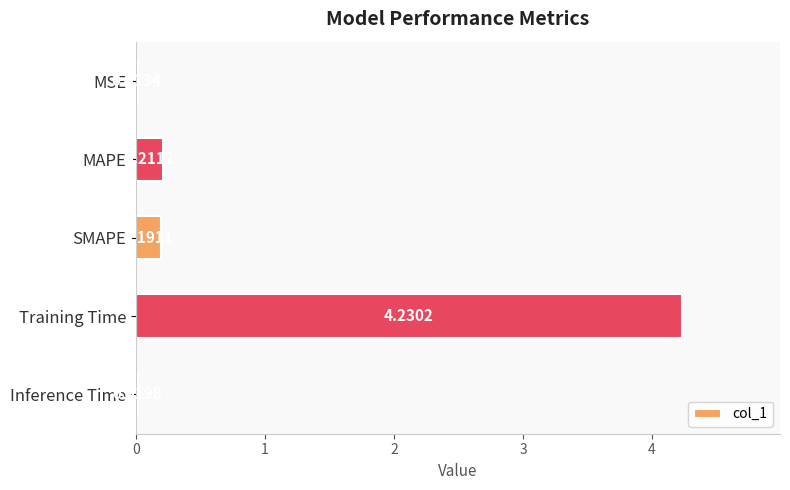

Which has a higher value, MSE or SMAPE?

SMAPE